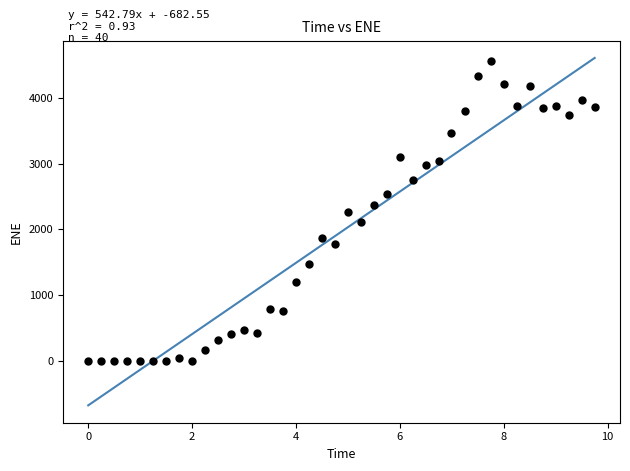

What is the range of X values (max minus min)?

9.8